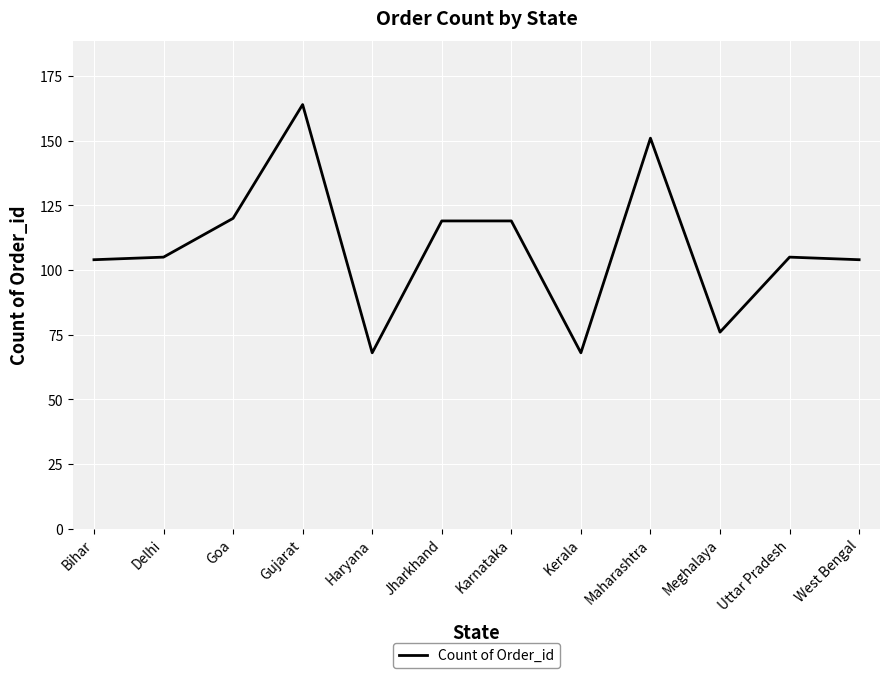

What is the minimum value shown in the chart?

68